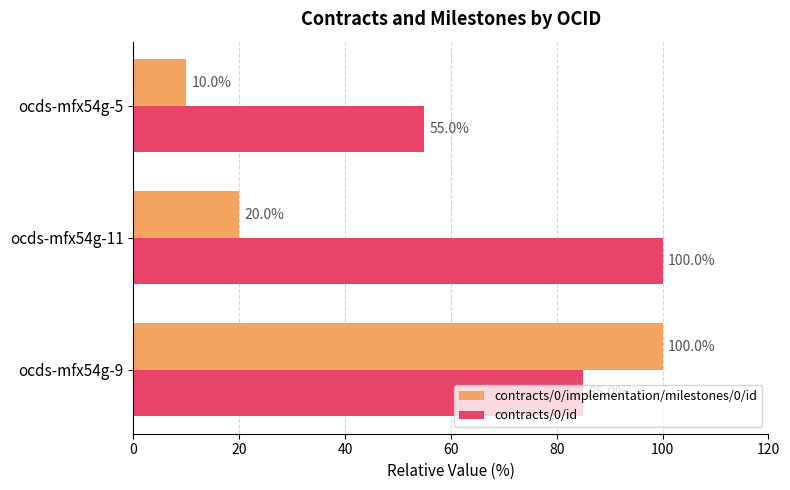

At ocds-mfx54g-5, list the series in order from largest to smallest.

contracts/0/id, contracts/0/implementation/milestones/0/id